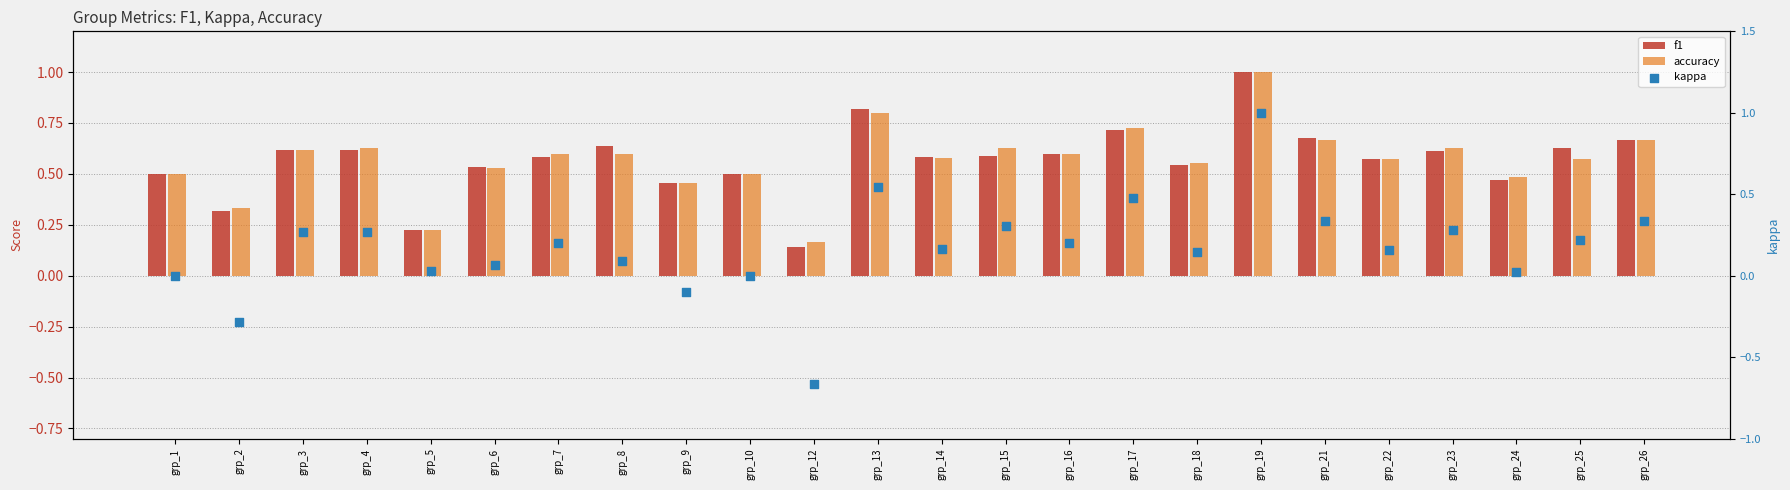

Is the value of f1 at grp_7 greater than the value of accuracy at grp_2?

Yes